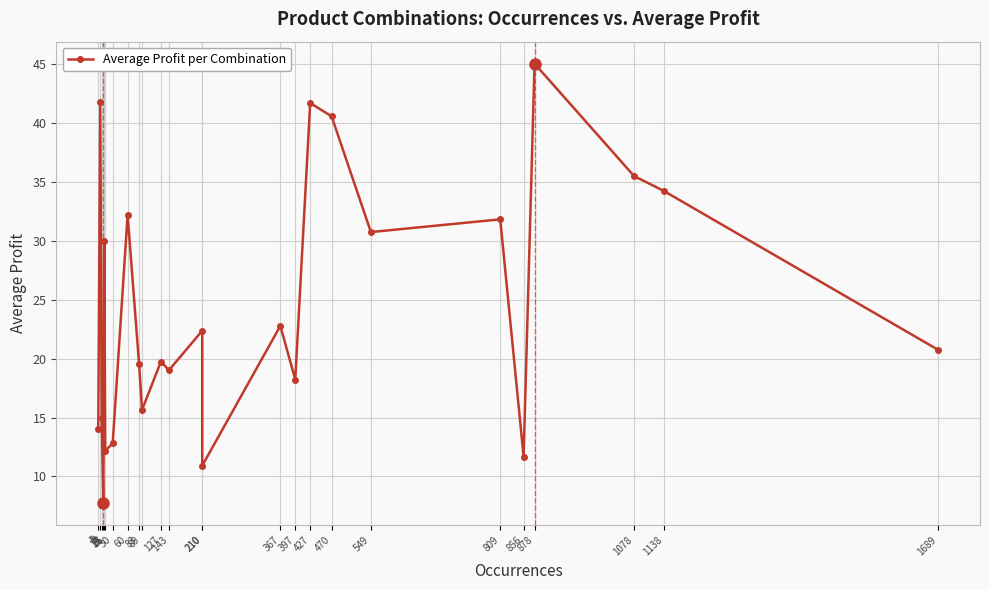

What is the approximate value at 427?

41.7